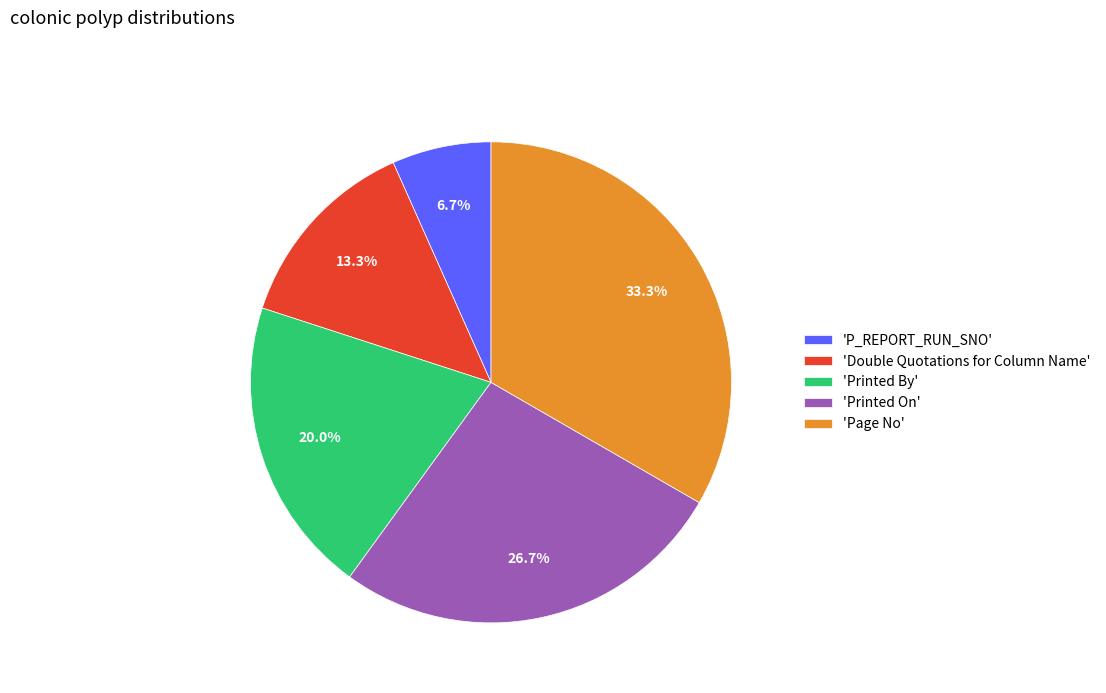

To the nearest percent, what is the average slice percentage?

20%